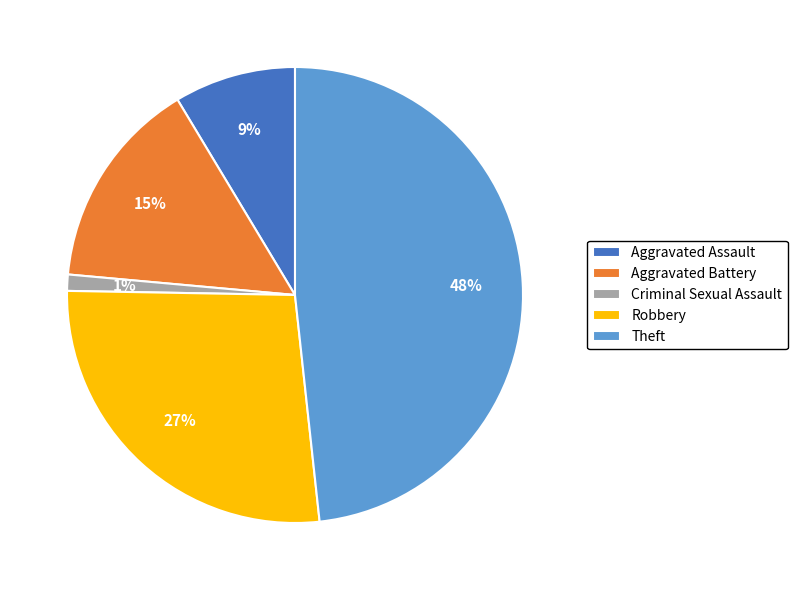

Rank the categories by value from highest to lowest.

Theft, Robbery, Aggravated Battery, Aggravated Assault, Criminal Sexual Assault